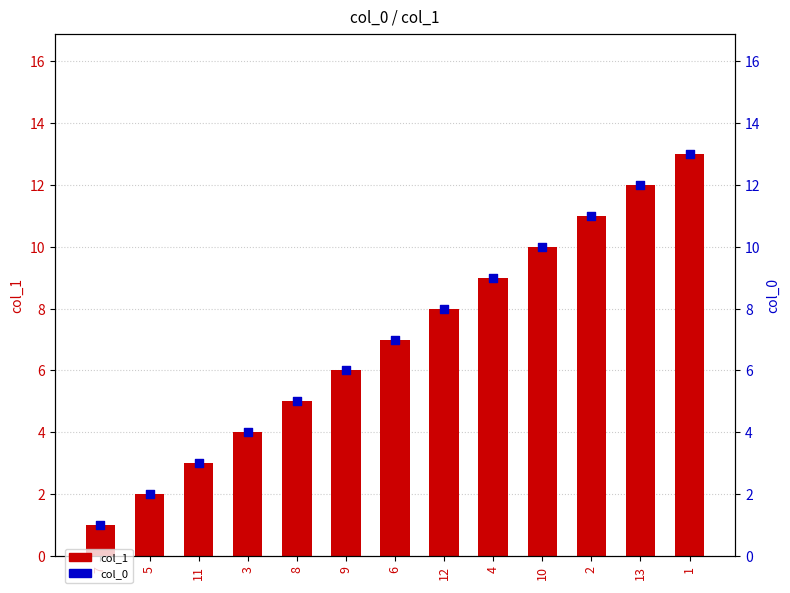

What are all the series names shown in the legend?

col_1, col_0